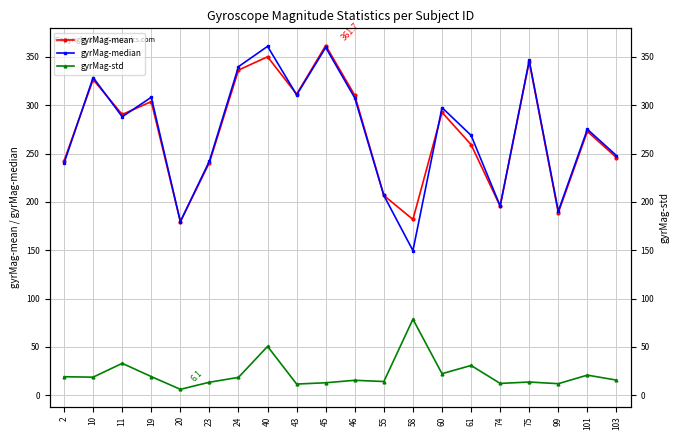

Where does the gyrMag-std series first go above 18?

2